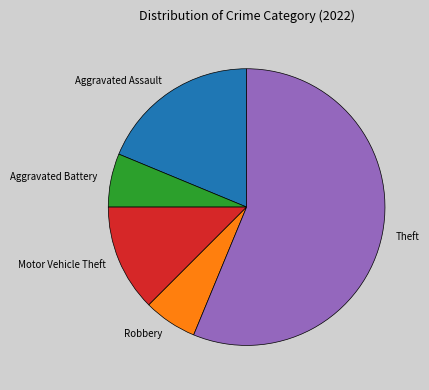

Is it true that Robbery is 6% of the pie?

True